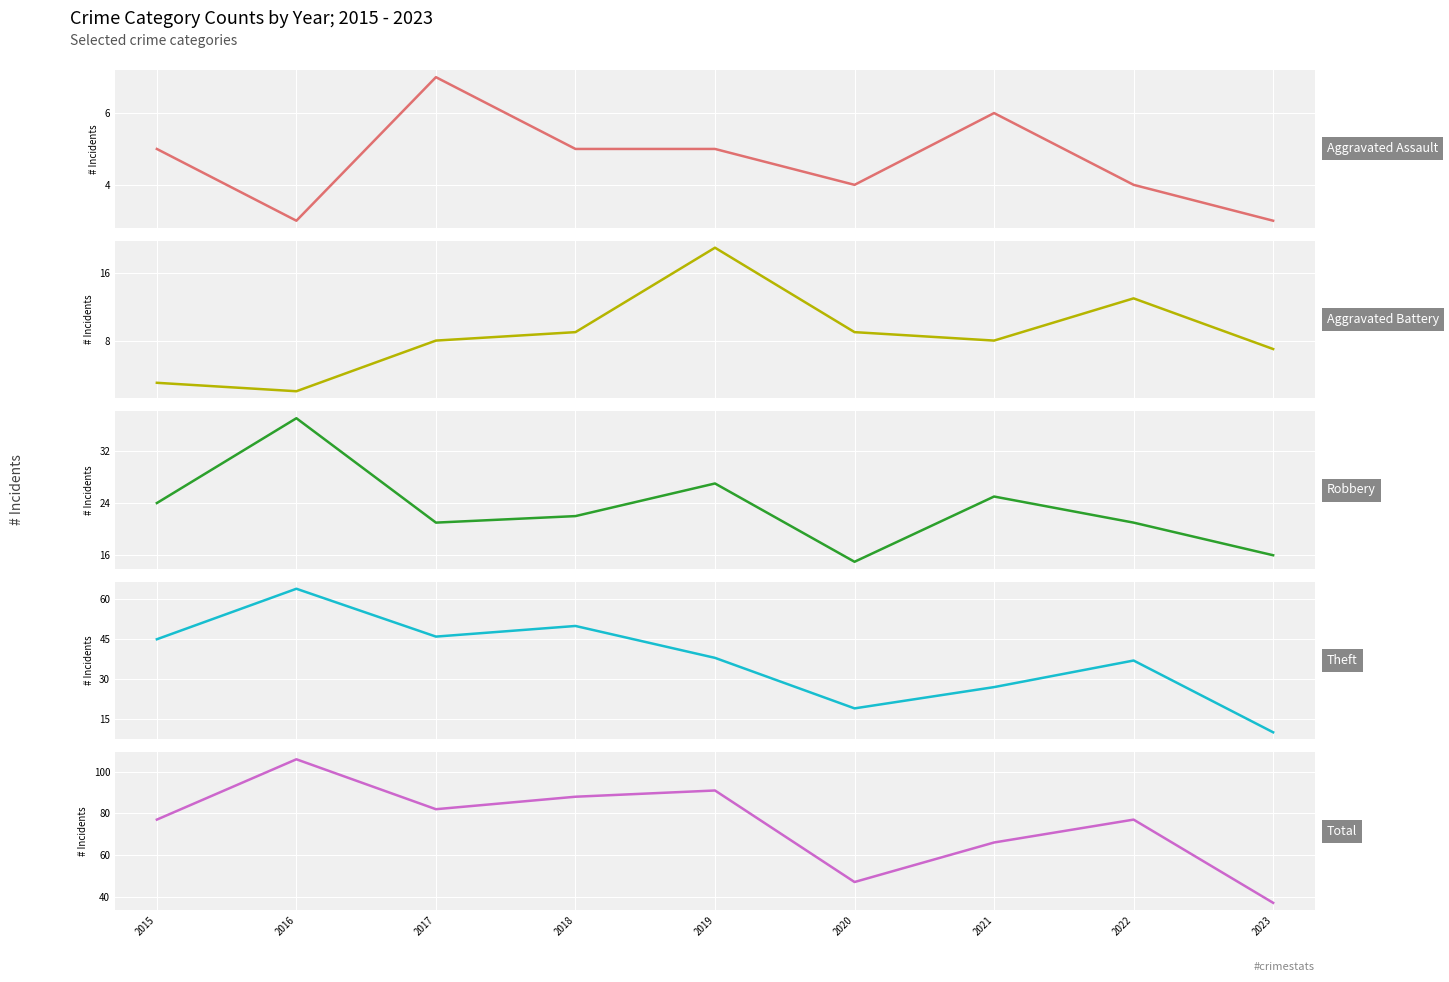

At which category does Total reach its first local peak?

2016